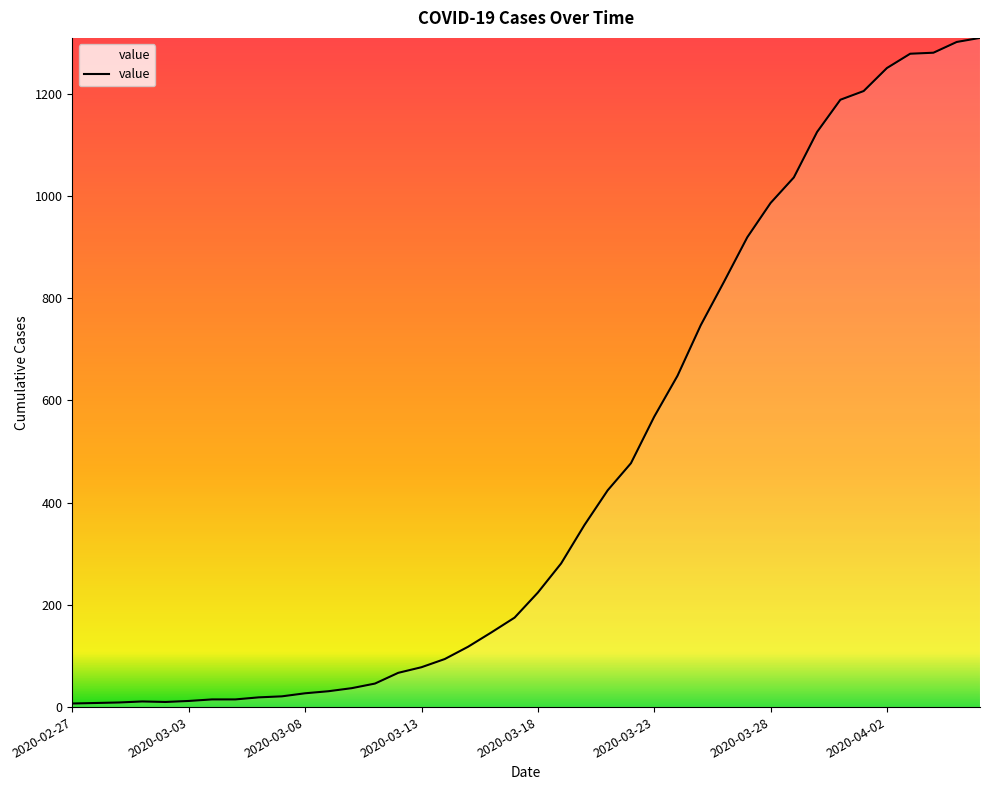

What is the greatest value displayed?

1309